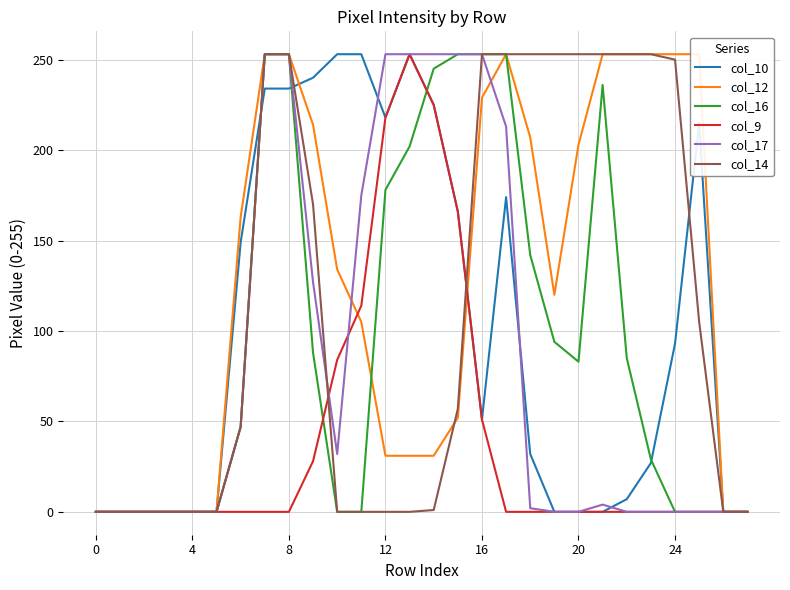

What is the highest value of the col_16 series?

253